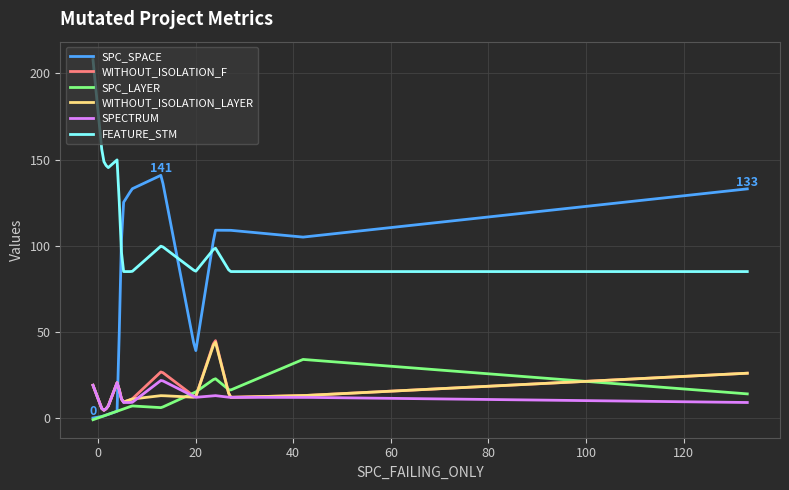

How many intersections are there between SPC_SPACE and WITHOUT_ISOLATION_LAYER?

1